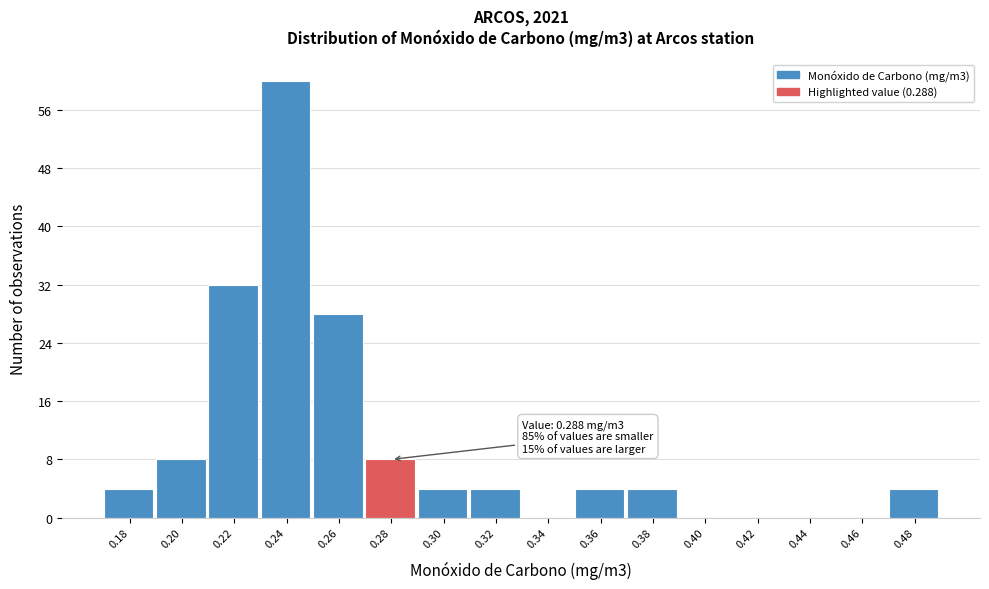

Reading left to right, list all the values displayed in this chart.

0.18=4	0.20=8	0.22=32	0.24=60	0.26=28	0.28=8	0.30=4	0.32=4	0.34=0	0.36=4	0.38=4	0.40=0	0.42=0	0.44=0	0.46=0	0.48=4